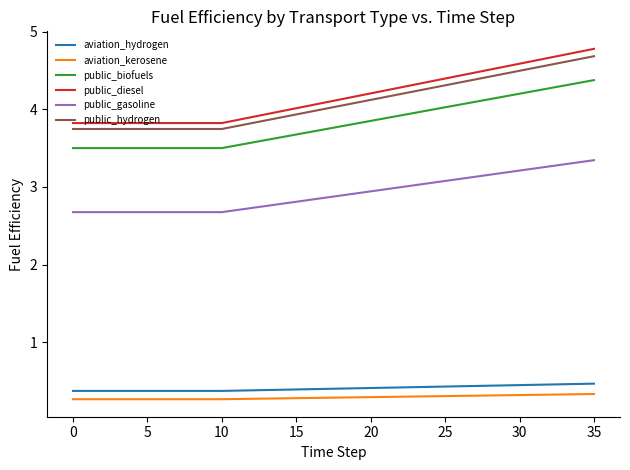

Which series has the widest spread of values?

public_diesel